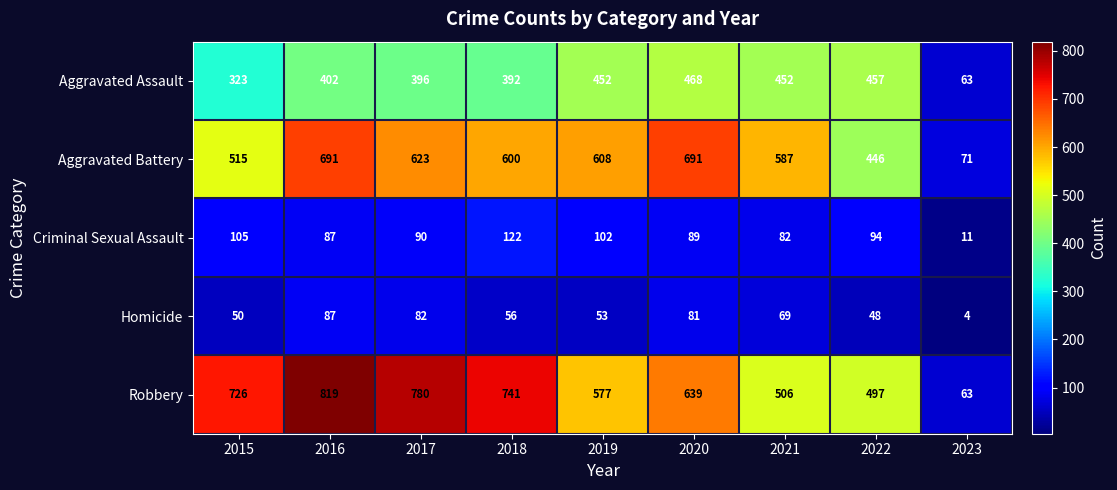

List the labels in order of Homicide value, smallest first.

2023, 2022, 2015, 2019, 2018, 2021, 2020, 2017, 2016